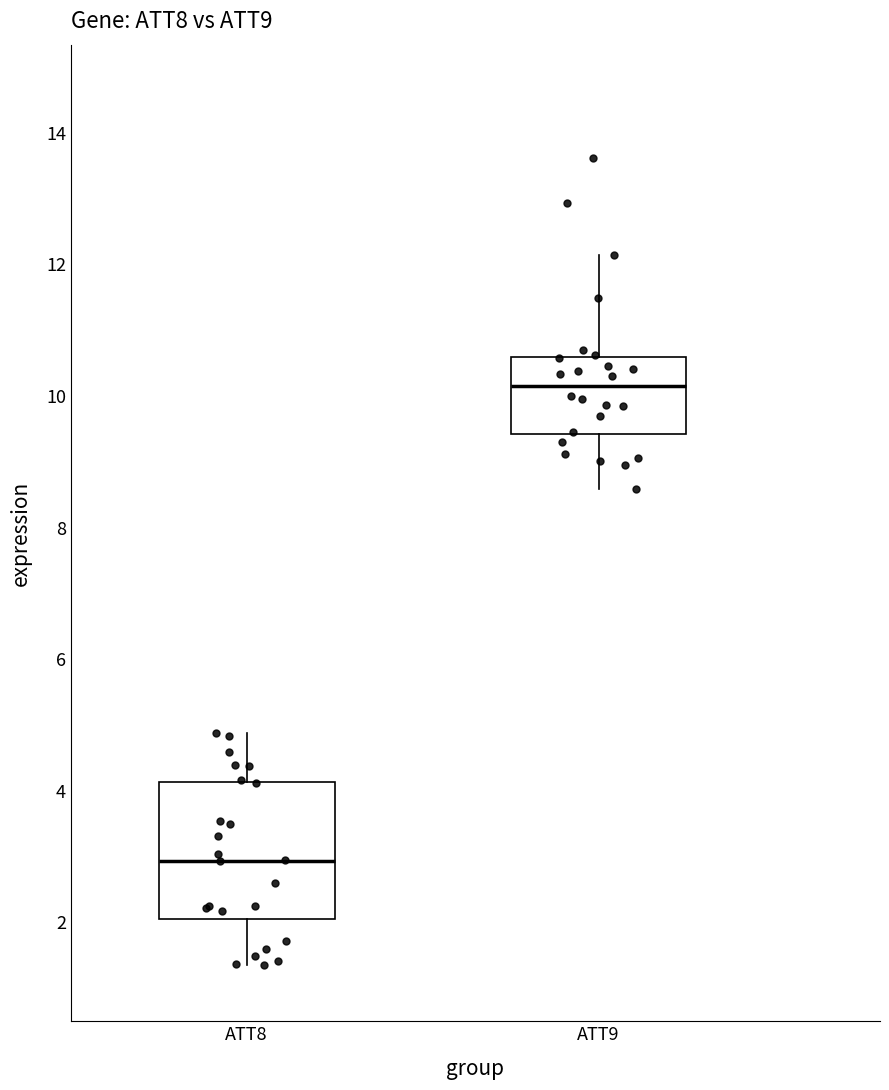

Which box has the lowest median line?

ATT8